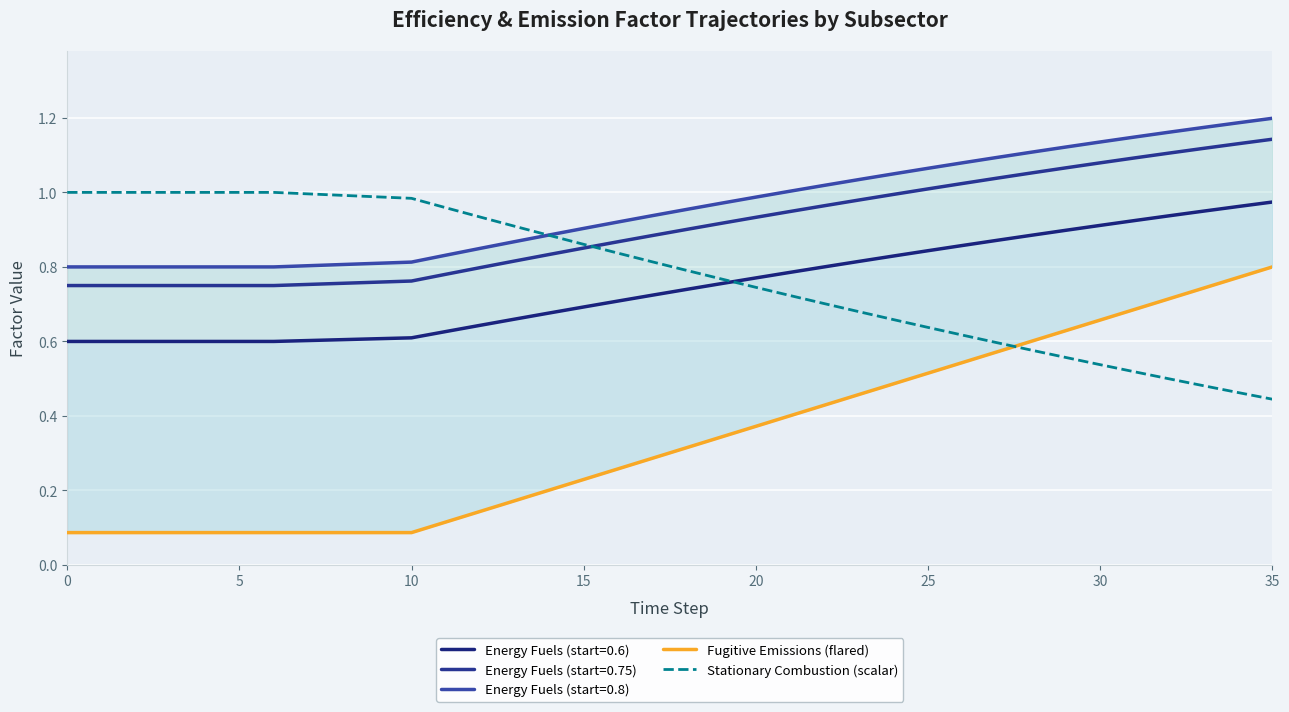

What is the label of the 2nd point from the right?

34